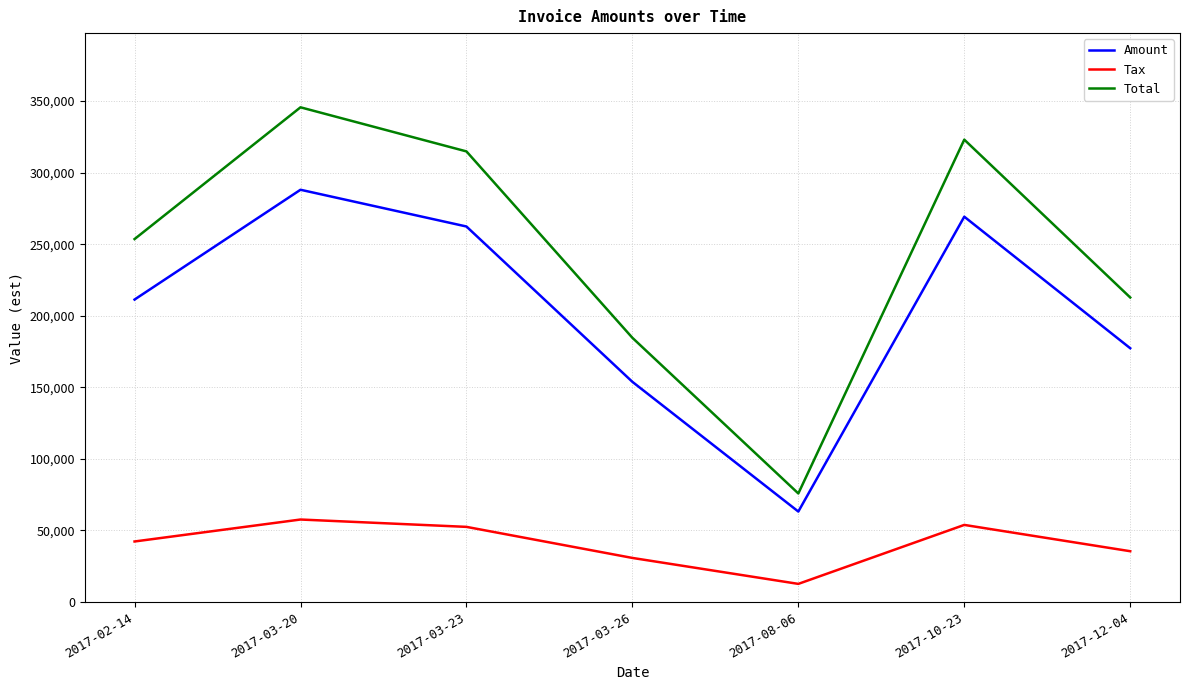

List the series in order of their peak value, highest first.

Total, Amount, Tax